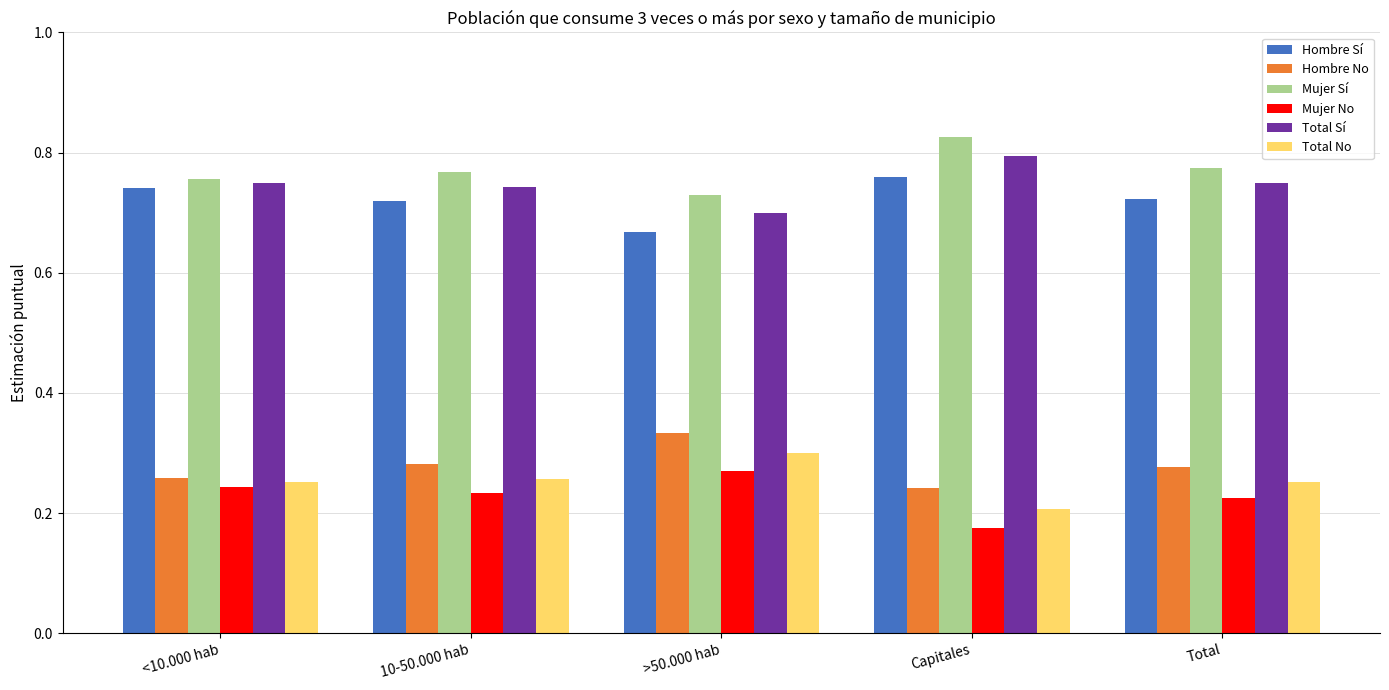

What is the total value across all series at 10-50.000 hab?

3.0